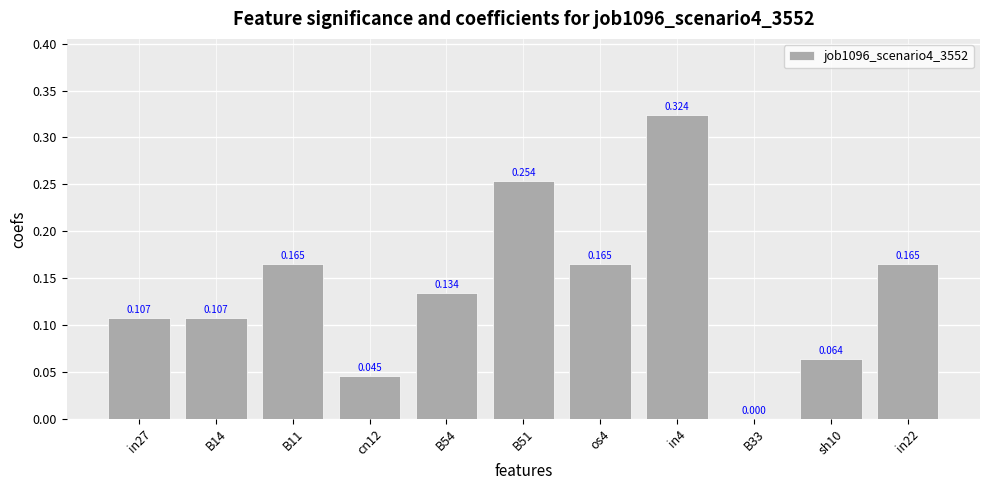

True or false: the data shows 0.1 at in27.

False